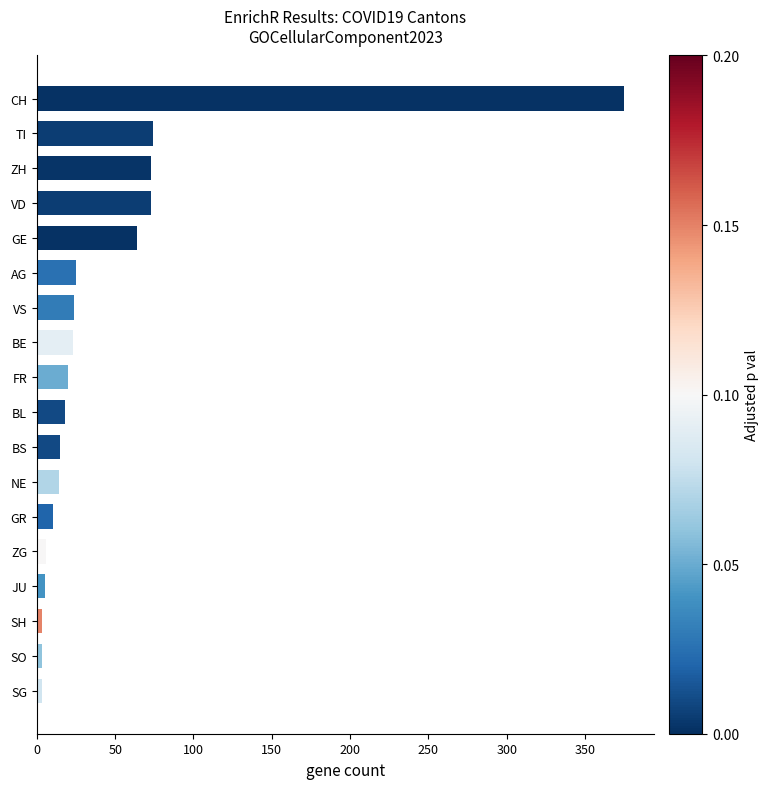

The value at GE is 64. True or false?

True